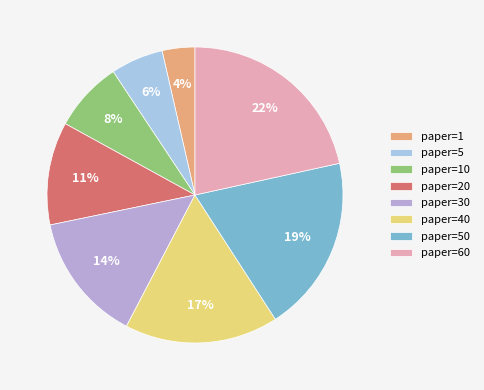

How many segments does this pie chart have?

8